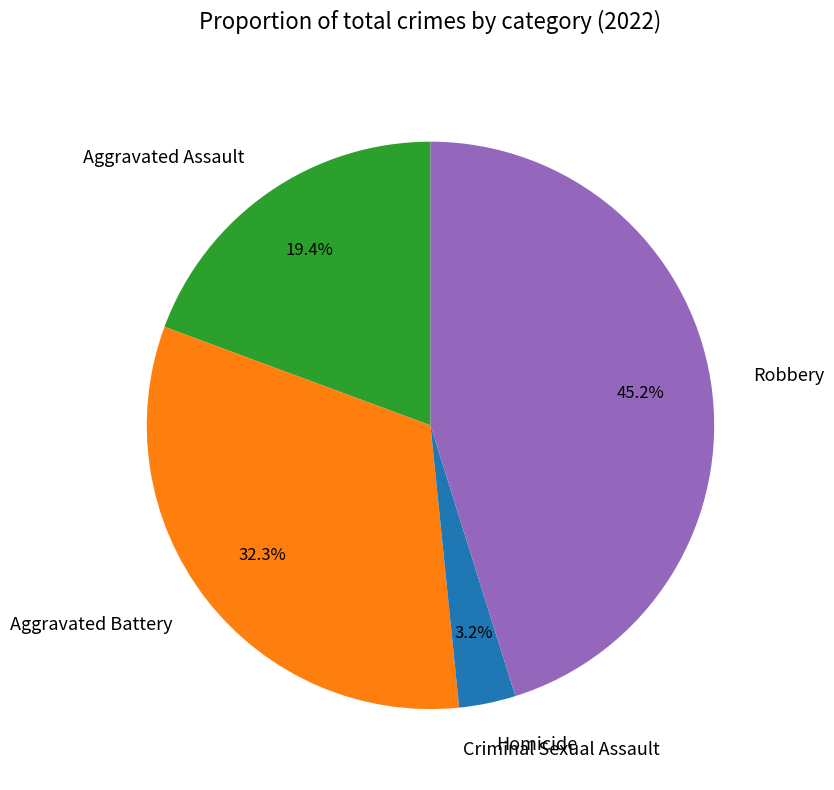

What portion of the pie excludes Homicide?

96.8%